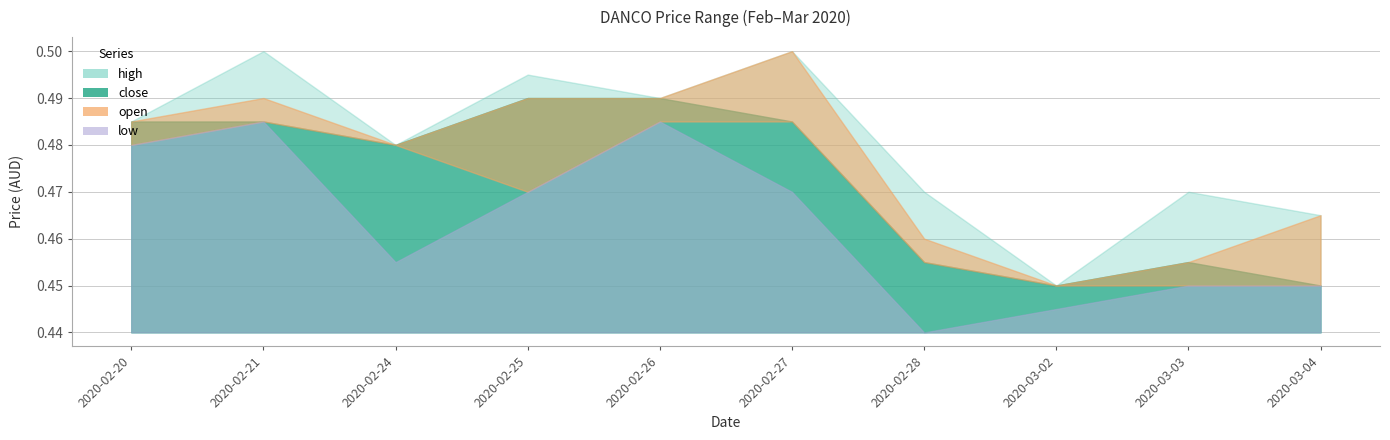

True or false: open has more than 1 points higher than both neighbors.

True